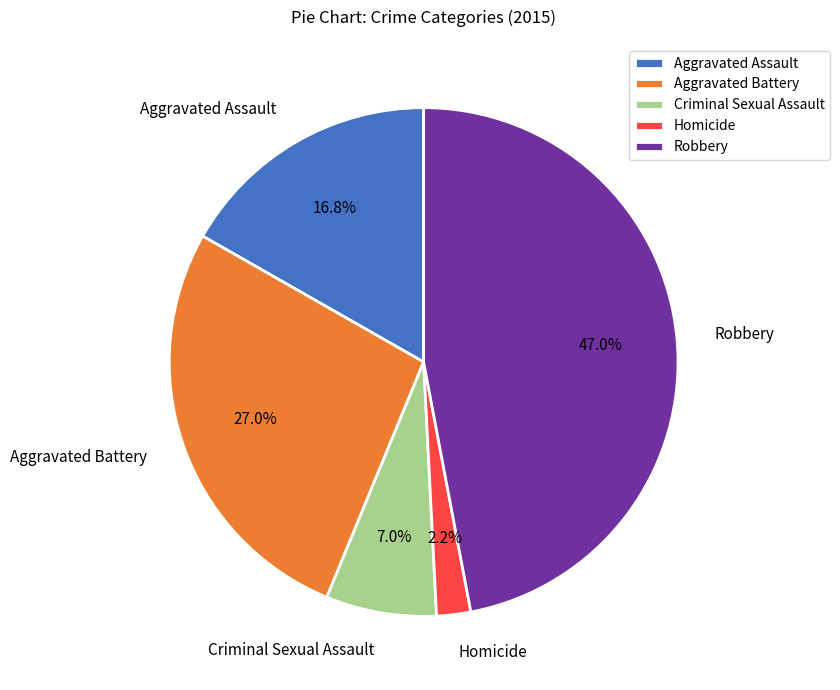

How much of the chart is everything except Robbery?

53.0%